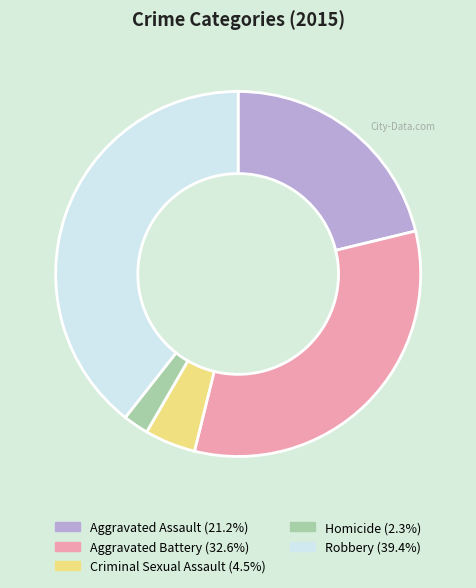

Do Robbery and Aggravated Battery together represent more than half of the pie?

Yes